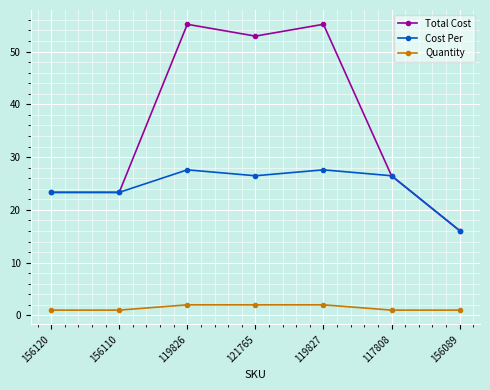

True or false: Cost Per and Quantity cross at least once.

False